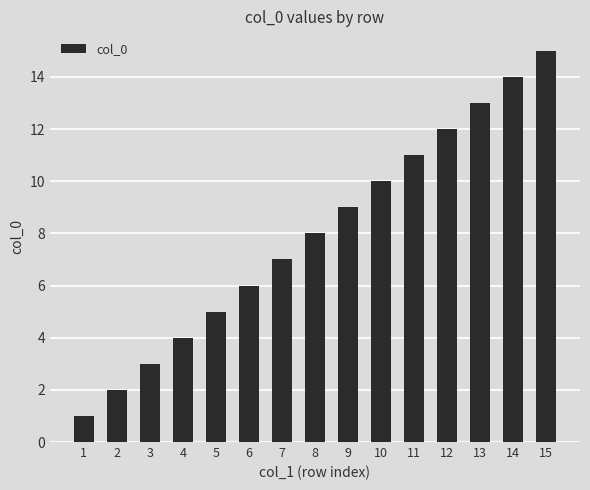

Between 9 and 14, which is larger?

14